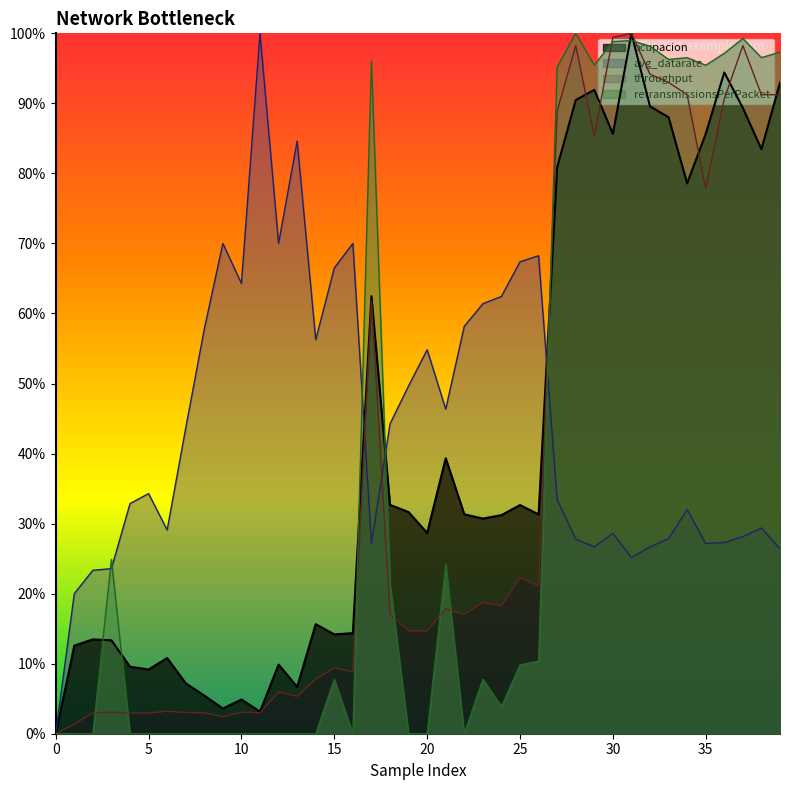

True or false: retransmissionsPerPacket has a value of 1.0 at 32.

True